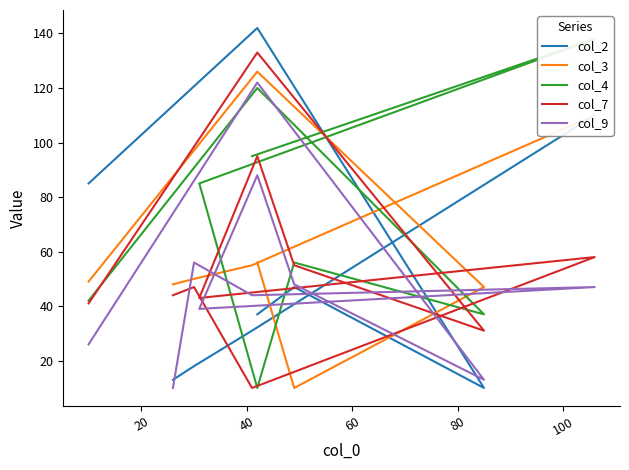

How many interior local valleys does the col_9 series have?

3